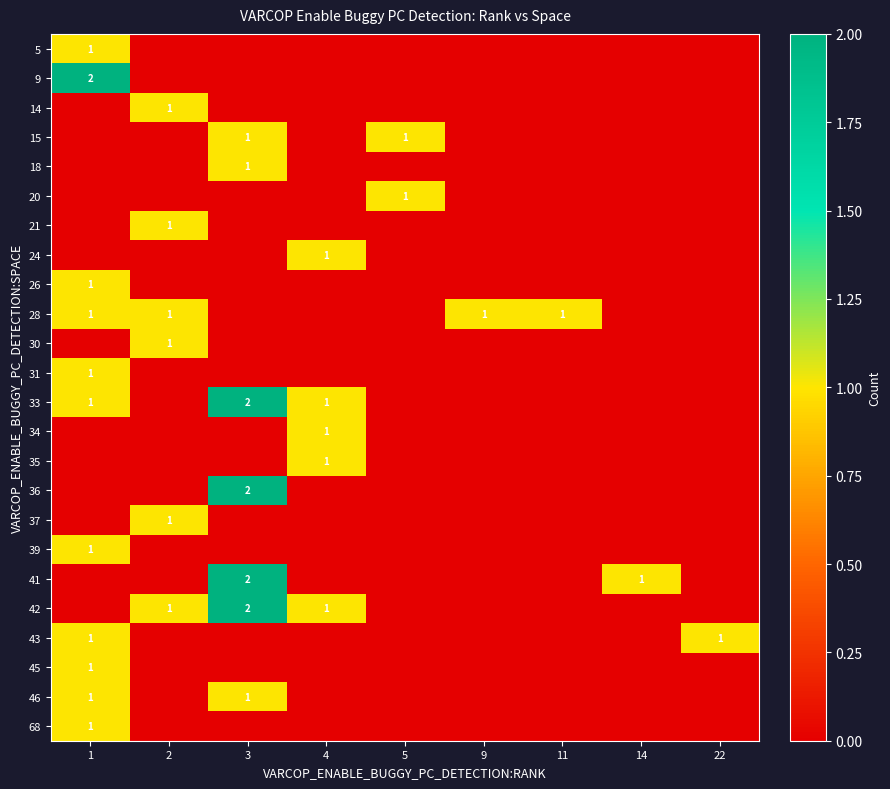

How many 39 values are between 0 and 1?

9